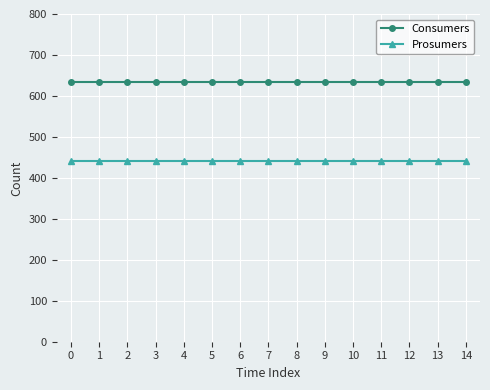

What is the minimum value shown in the chart?

440